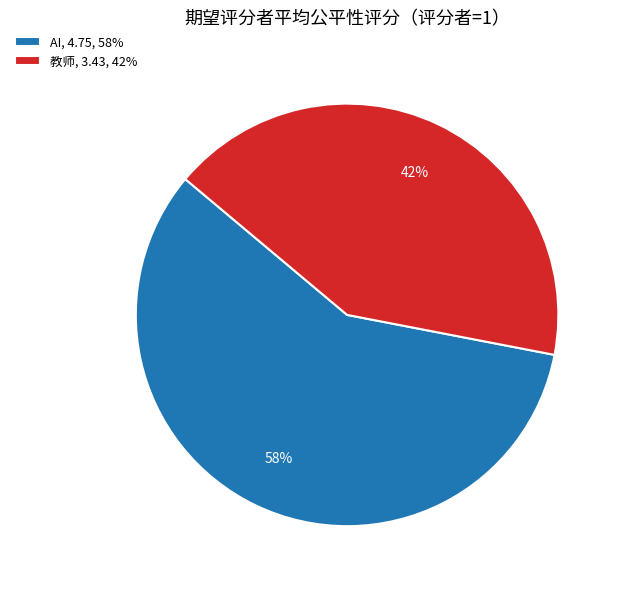

True or false: AI accounts for 58% of the total.

True